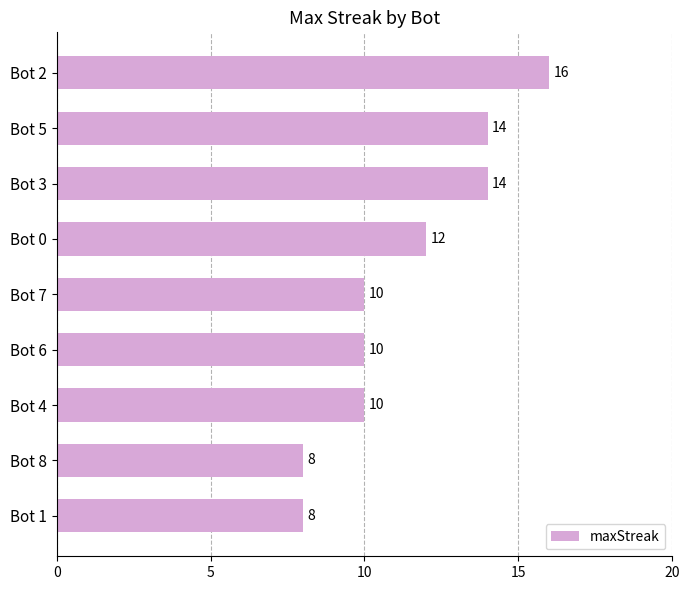

Is it true that the value at Bot 0 is 12?

True